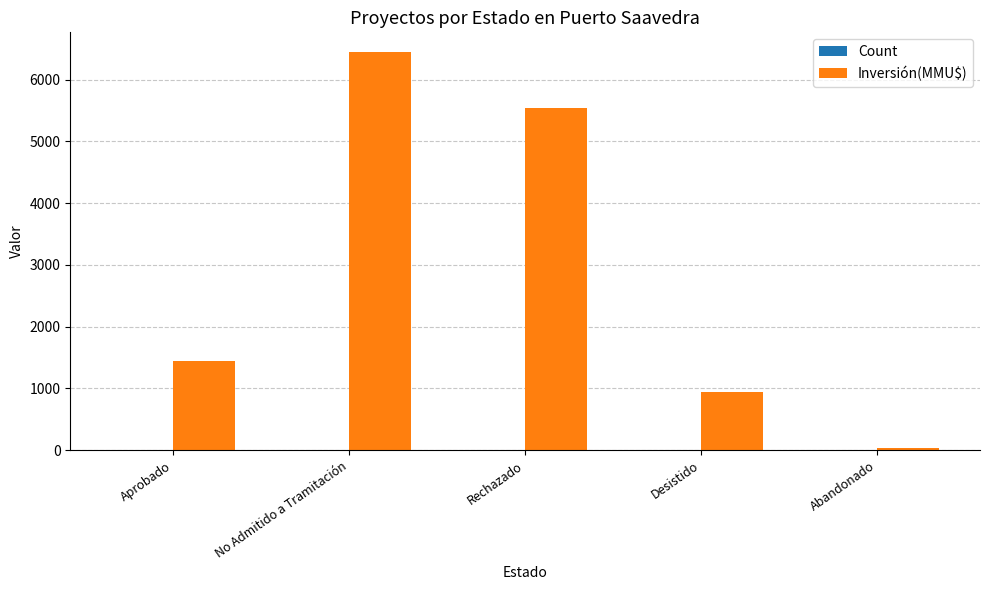

What is the greatest value displayed?

6445